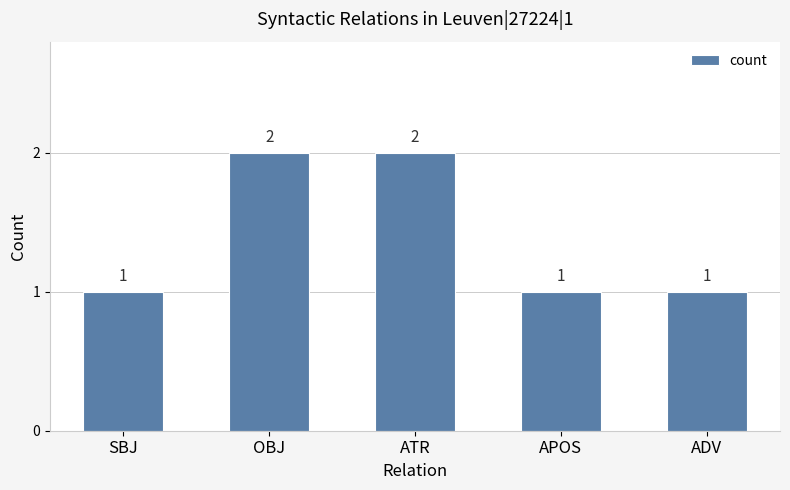

What is the sum of the values at OBJ and SBJ?

3